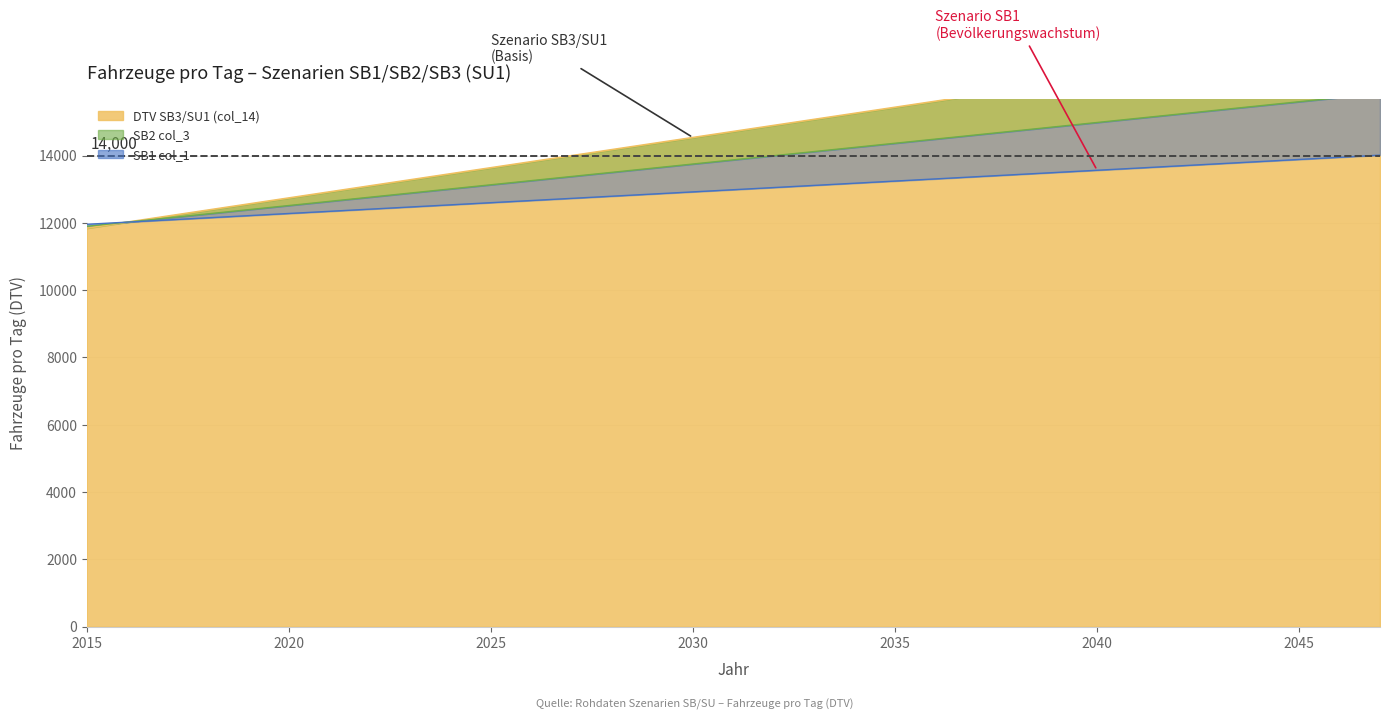

What is the average value of the SB2 col_3 series?

13874.2